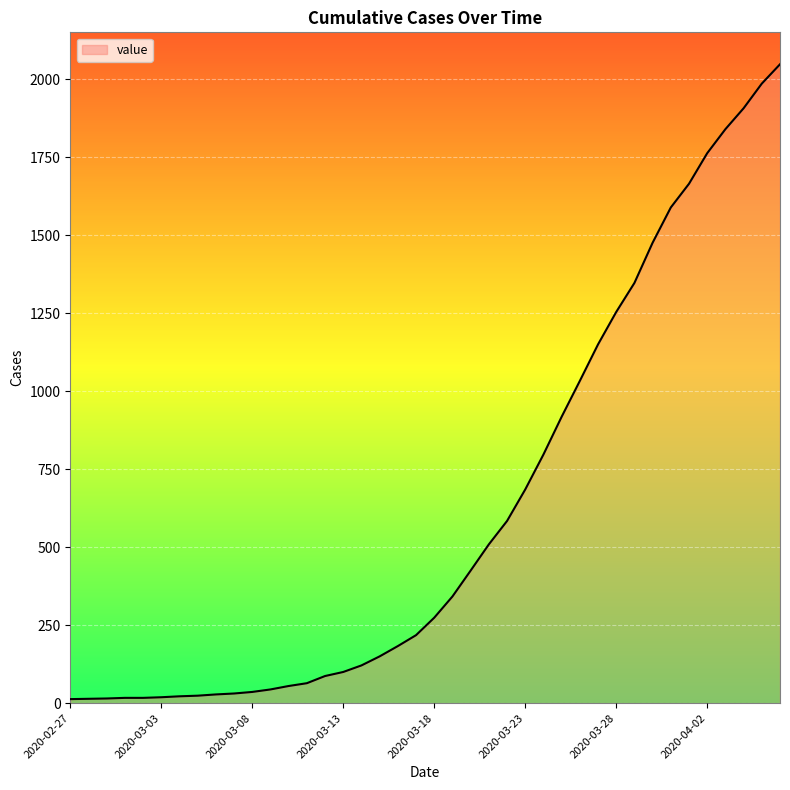

What is the greatest value displayed?

2048